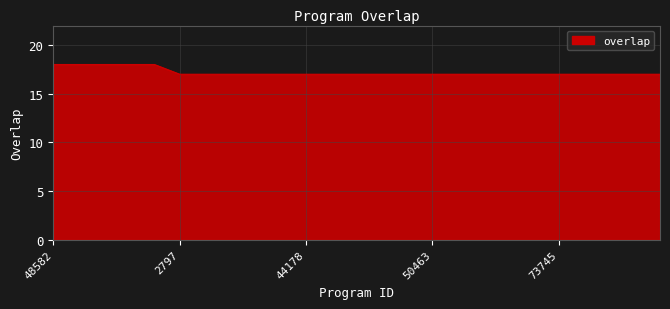

How many values are between 17 and 18?

25